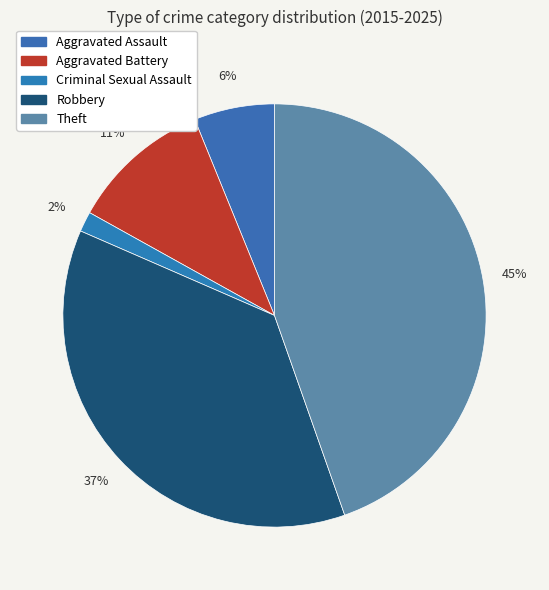

To the nearest percent, what portion does Theft represent?

45%